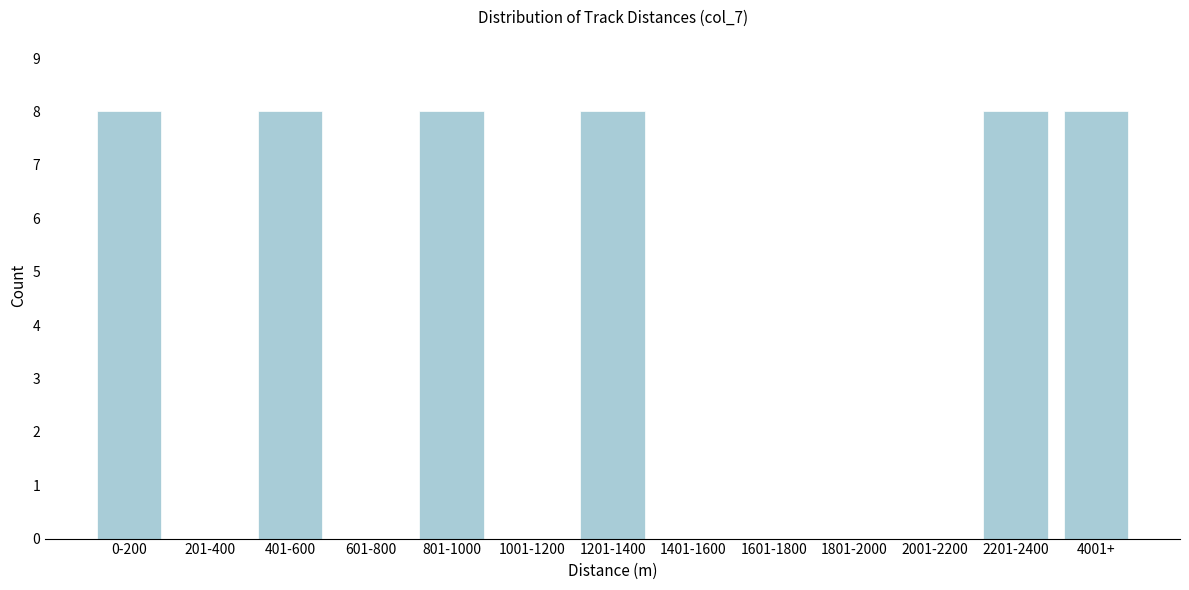

Reading left to right, extract all data points from this chart.

0-200=8	201-400=0	401-600=8	601-800=0	801-1000=8	1001-1200=0	1201-1400=8	1401-1600=0	1601-1800=0	1801-2000=0	2001-2200=0	2201-2400=8	4001+=8